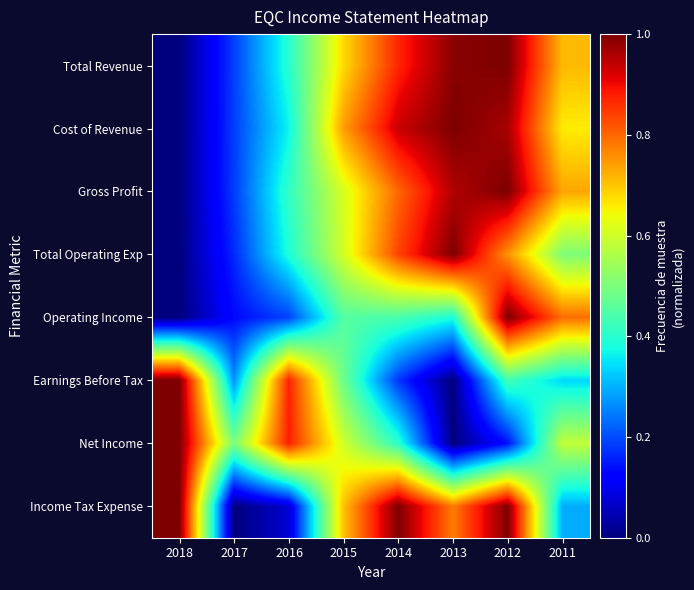

At 2015, list the series in order from largest to smallest.

Cost of Revenue, Income Tax Expense, Total Revenue, Gross Profit, Total Operating Exp, Net Income, Earnings Before Tax, Operating Income